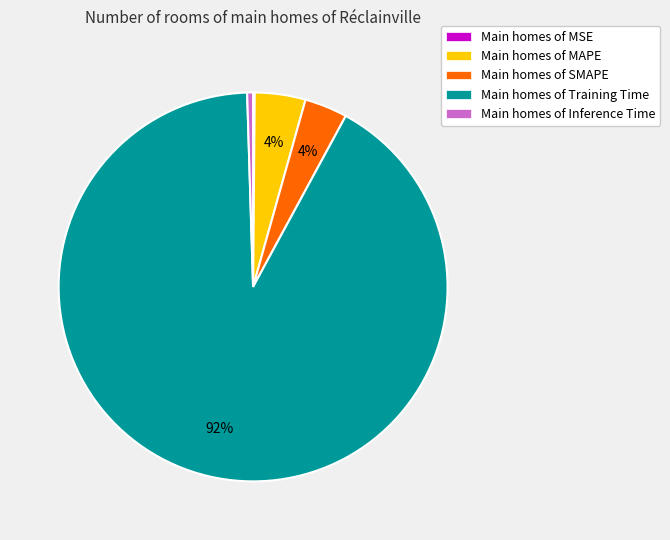

Does Main homes of SMAPE represent more than half of the total?

No